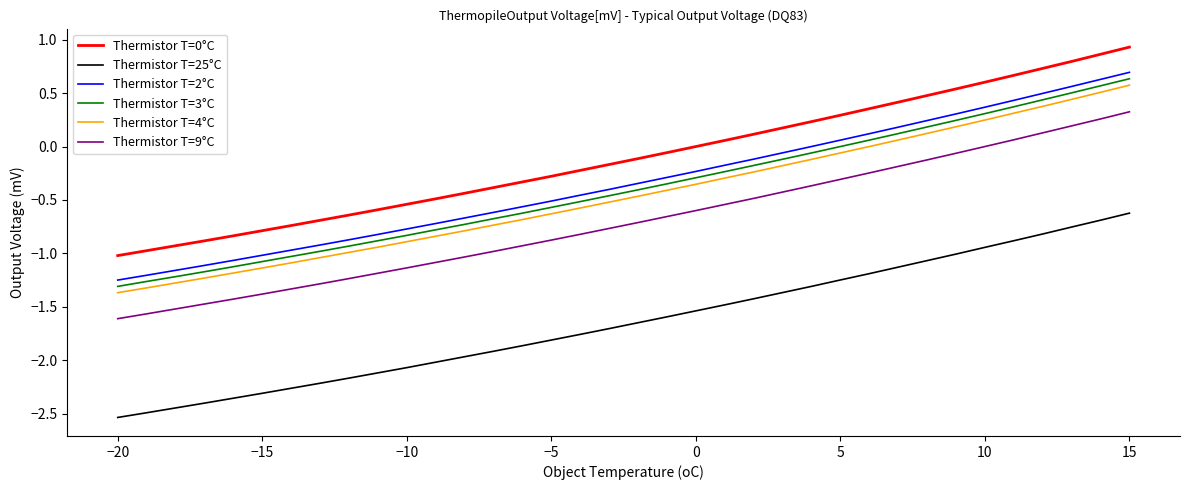

Which series has the widest spread of values?

Thermistor T=0°C